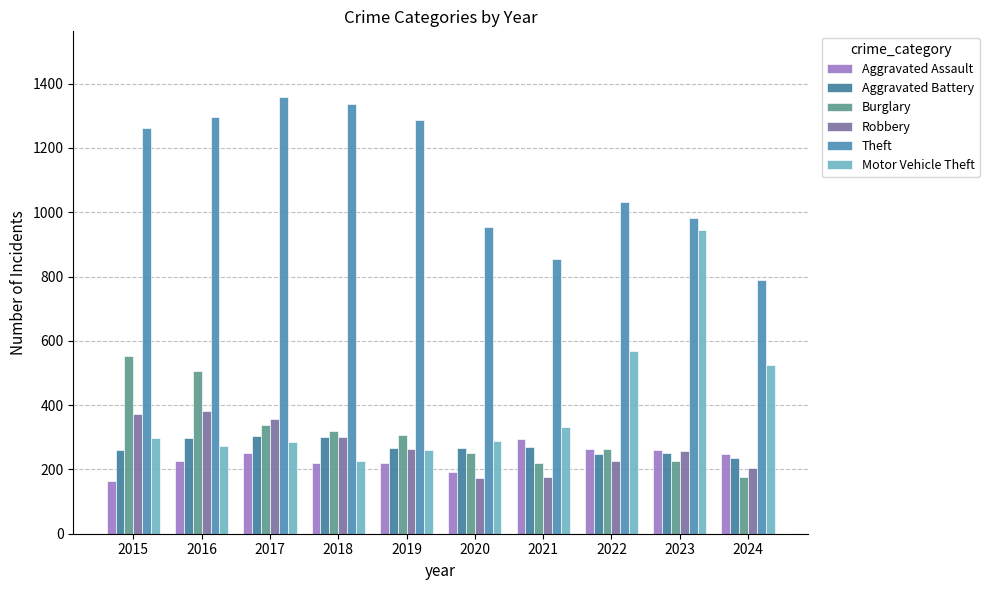

At how many categories does at least one series exceed 1094?

5